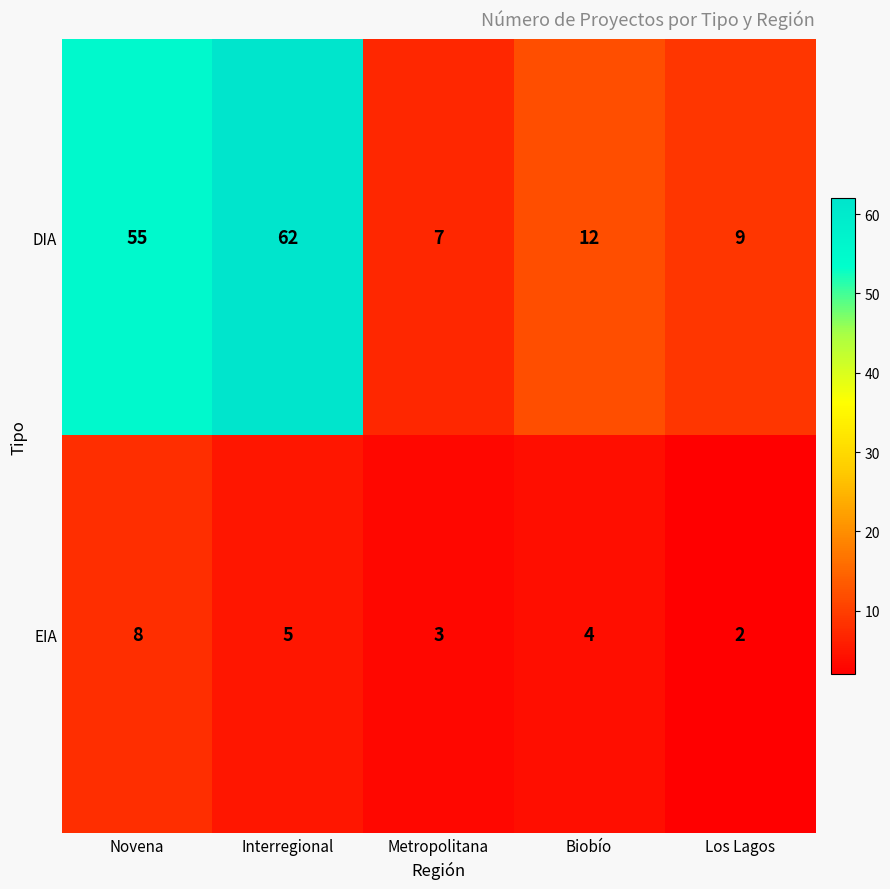

List the series in order of their overall mean, highest first.

DIA, EIA